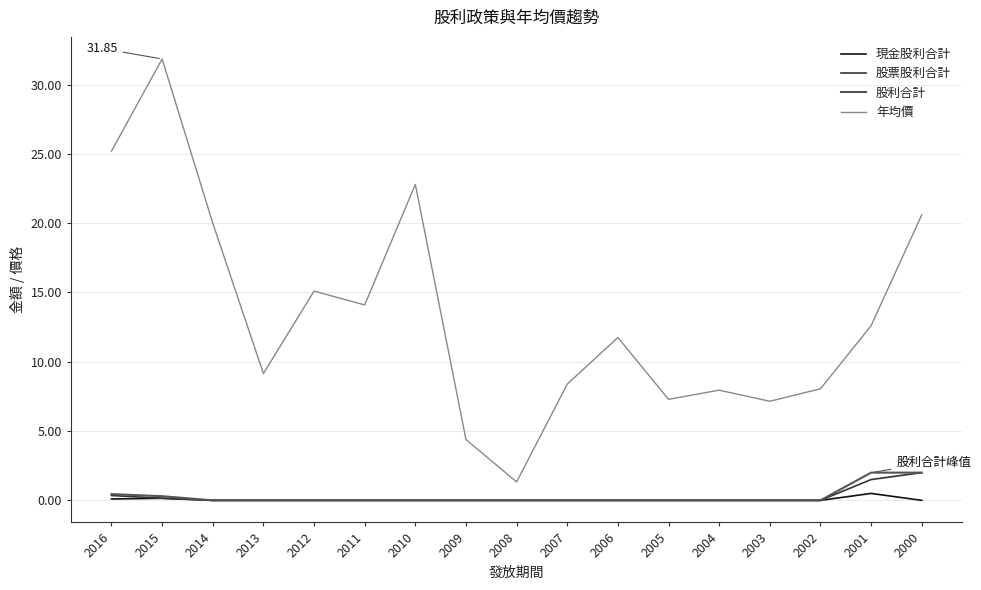

True or false: 股利合計 and 年均價 intersect in this chart.

False